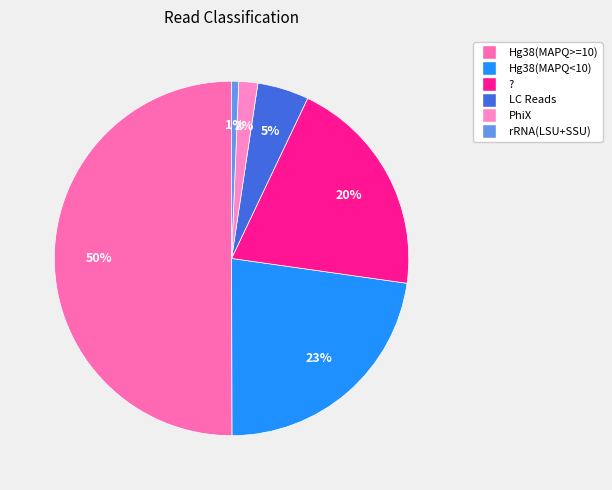

Count the number of slices in the pie.

6